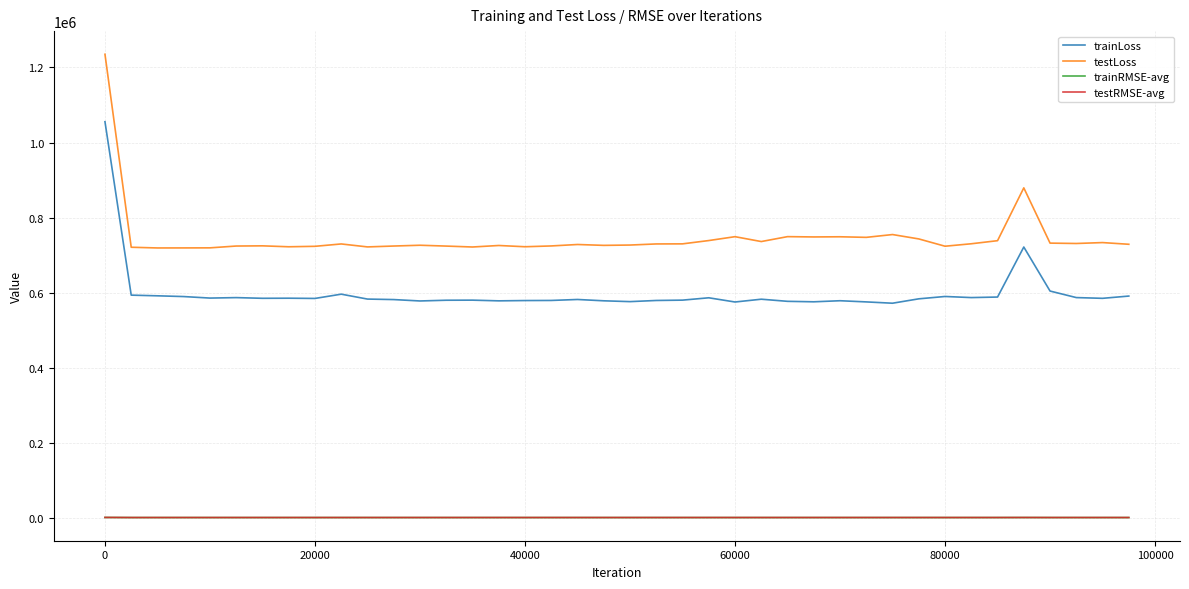

At how many categories does at least one series exceed 1093770?

1